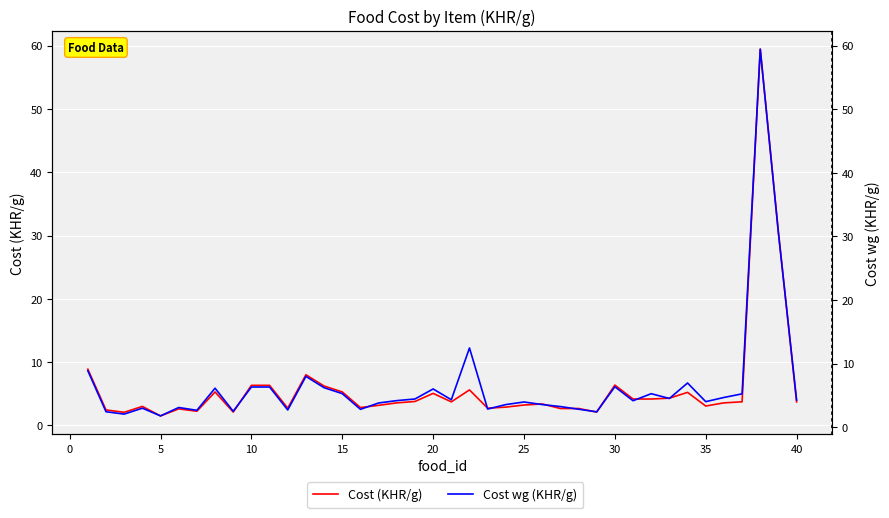

What is the difference between the highest and lowest values at 30?

0.9